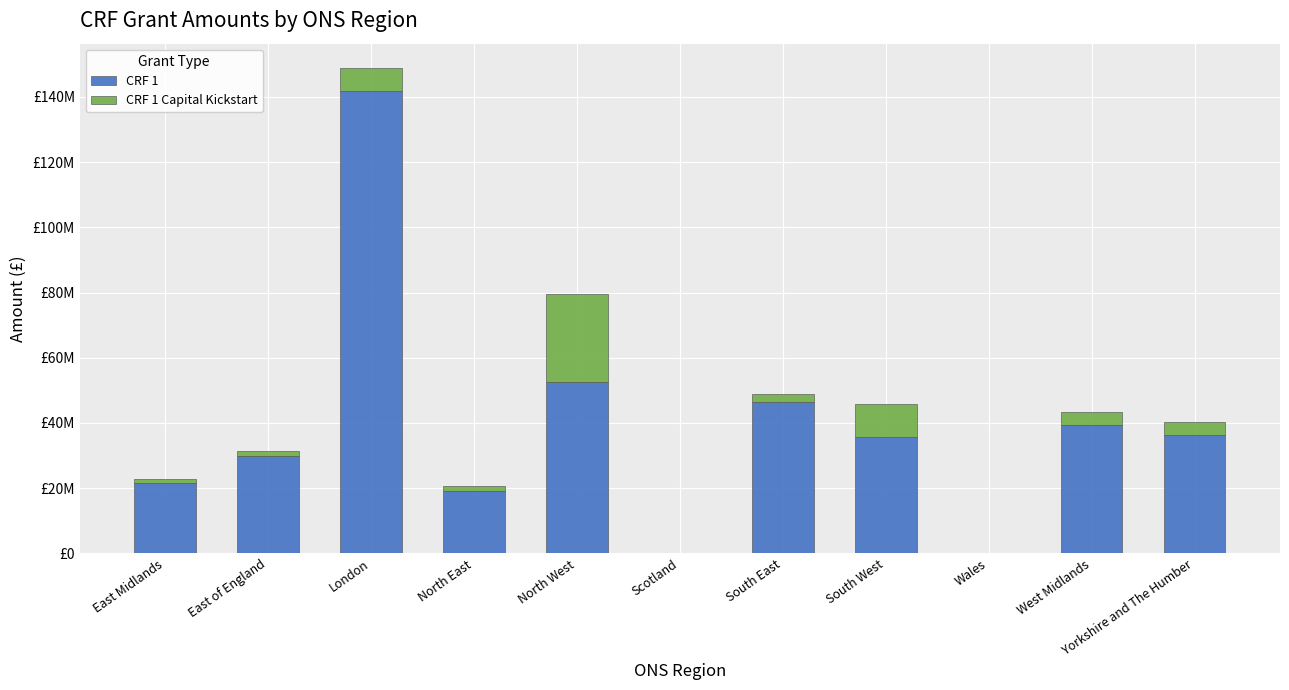

At which category is the sum across all series the highest?

London